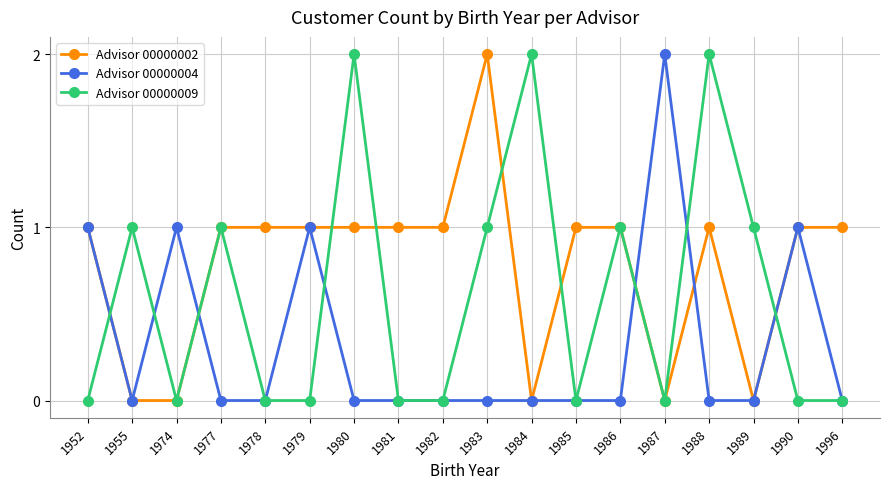

Where is the first local maximum for Advisor 00000004?

1974